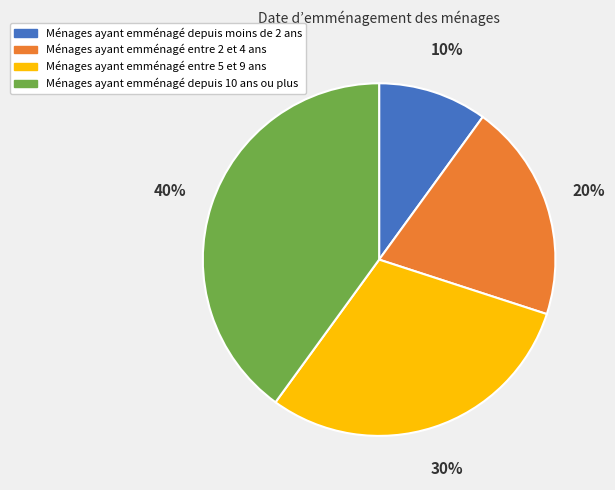

Combined, do Ménages ayant emménagé depuis 10 ans ou plus and Ménages ayant emménagé entre 5 et 9 ans account for over 50%?

Yes